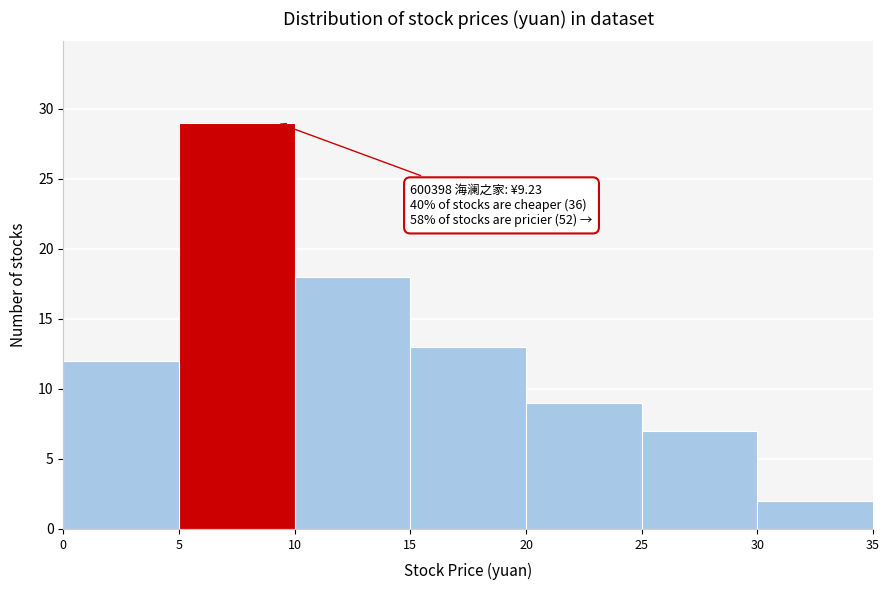

Over which range of the x-axis is the bar tallest?

5 to 10